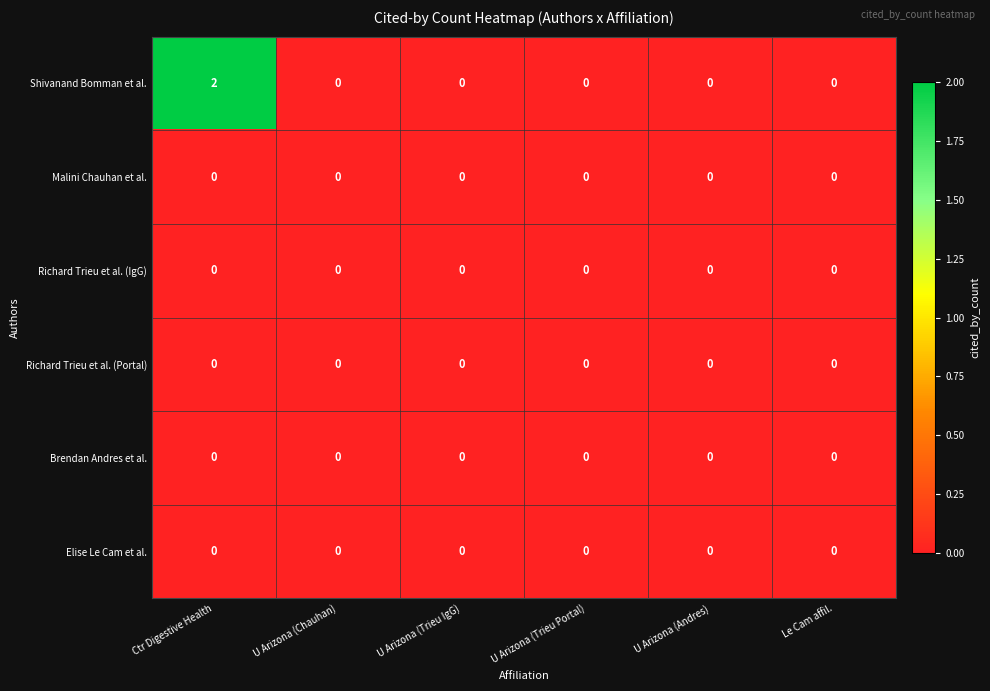

Which label corresponds to the largest value in the chart?

Ctr Digestive Health